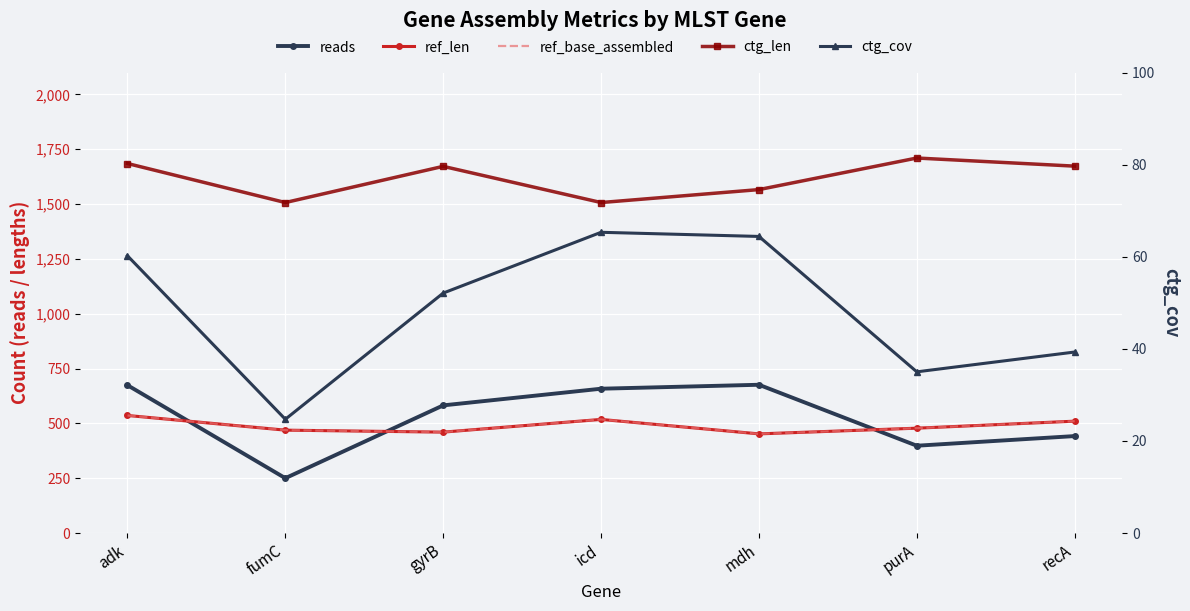

Is this an area chart (filled region under the line)?

No